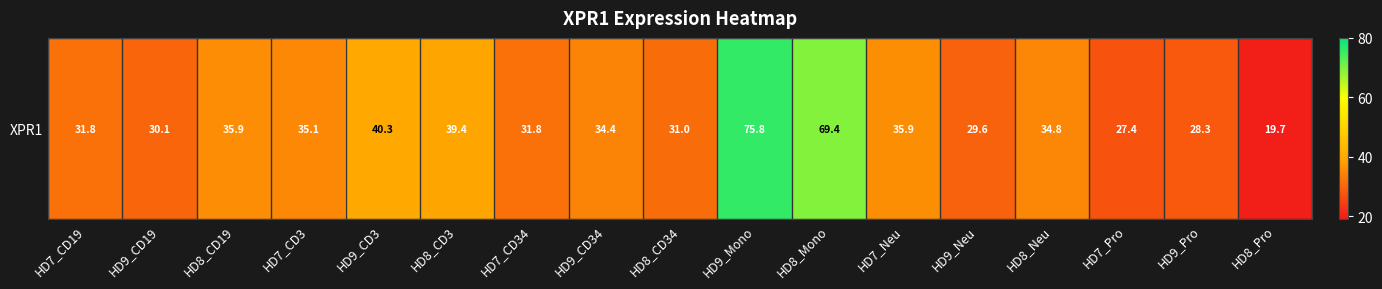

What is the difference between the maximum and minimum values?

56.1